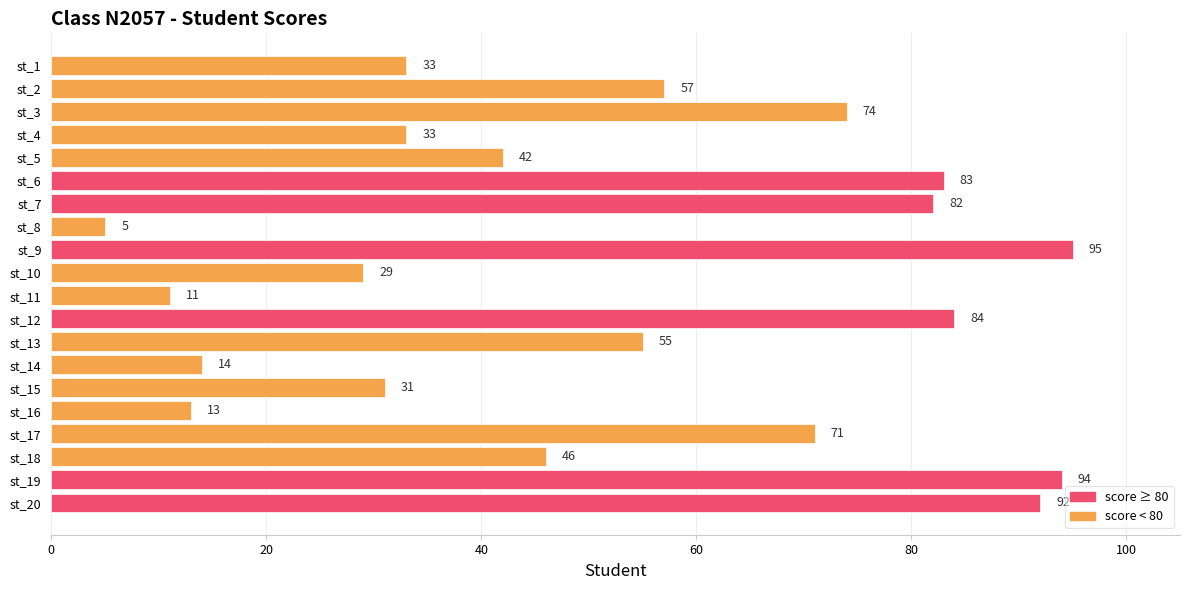

Reading top to bottom, list all the values displayed in this chart.

st_1=33	st_2=57	st_3=74	st_4=33	st_5=42	st_6=83	st_7=82	st_8=5	st_9=95	st_10=29	st_11=11	st_12=84	st_13=55	st_14=14	st_15=31	st_16=13	st_17=71	st_18=46	st_19=94	st_20=92